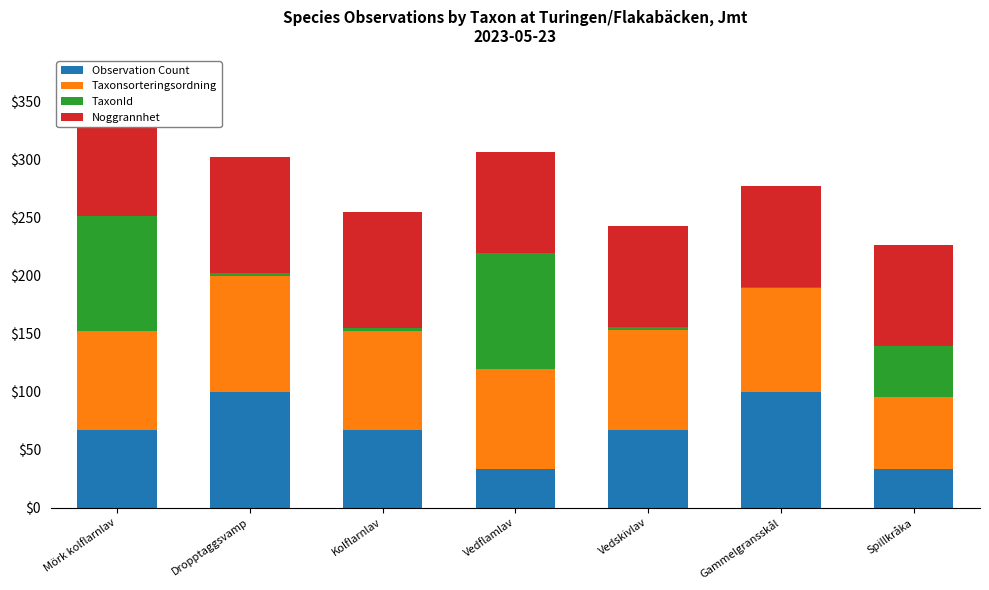

What is the average value of the Taxonsorteringsordning series?

84.9